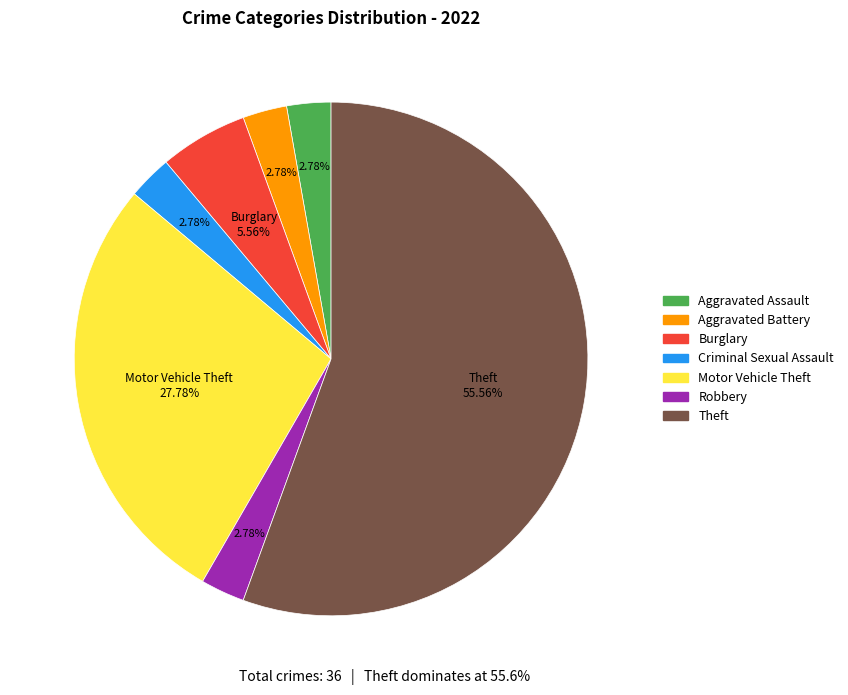

Which category has the biggest portion of the pie?

Theft